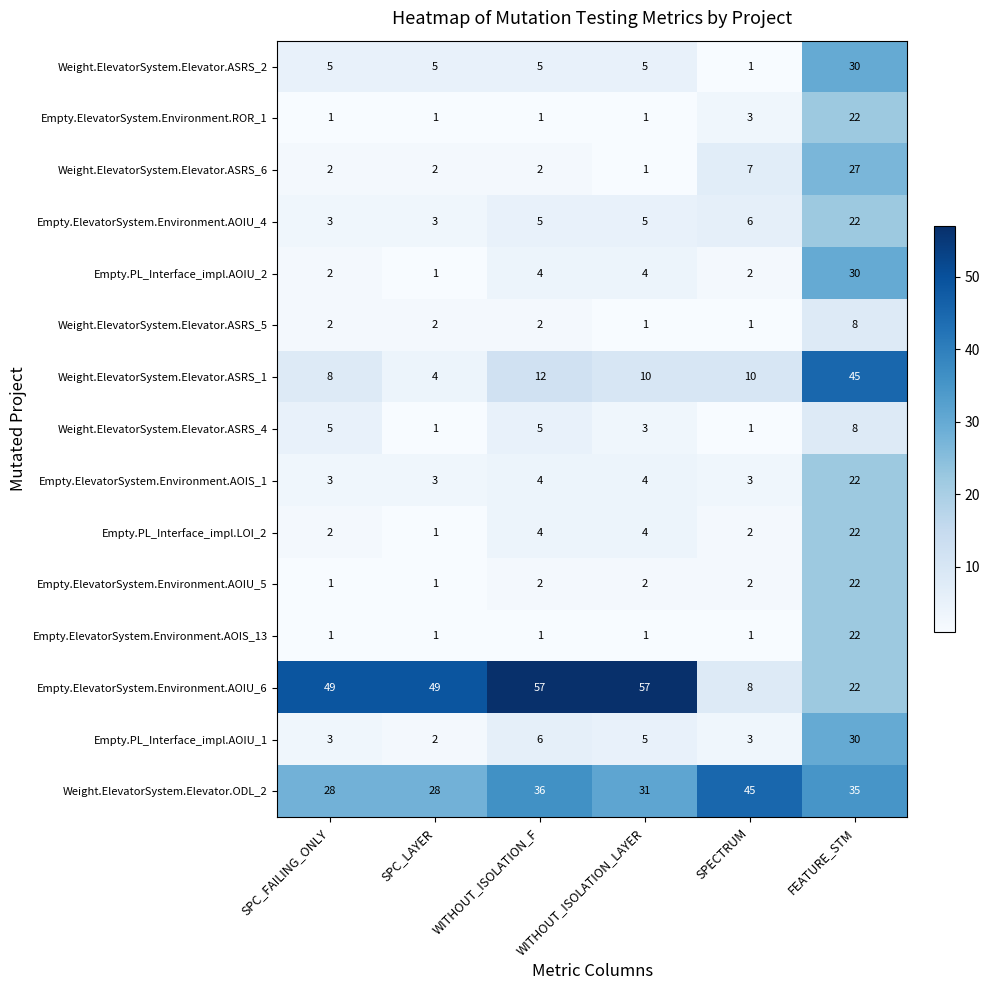

What is the difference between the highest and lowest values at SPECTRUM?

44